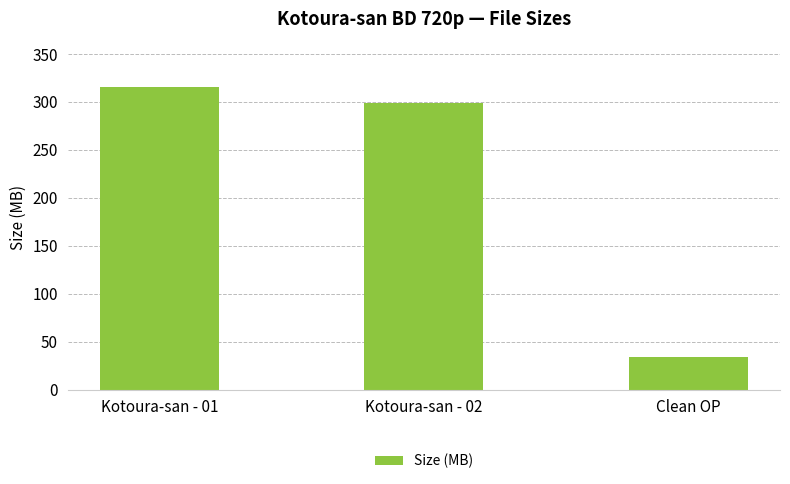

What is the value of the 2nd bar from the left?

298.9